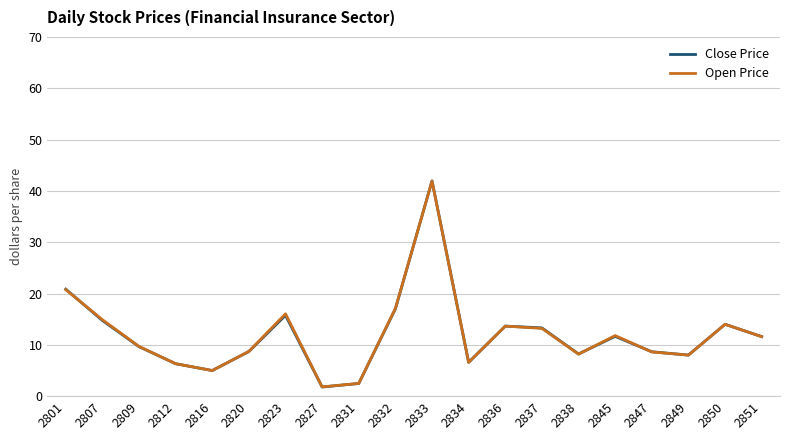

What is the total value across all series at 2827?

3.6